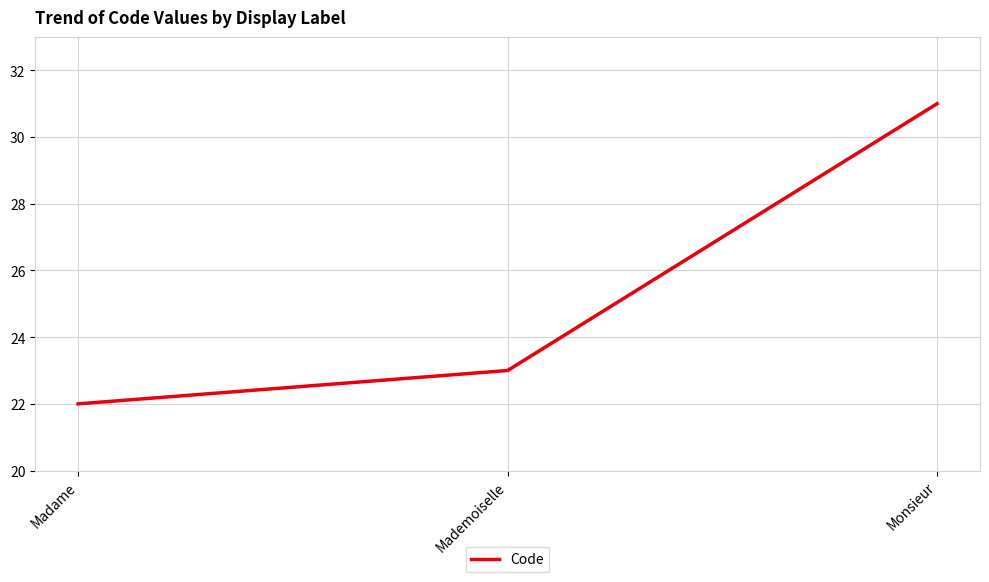

What is the greatest value displayed?

31